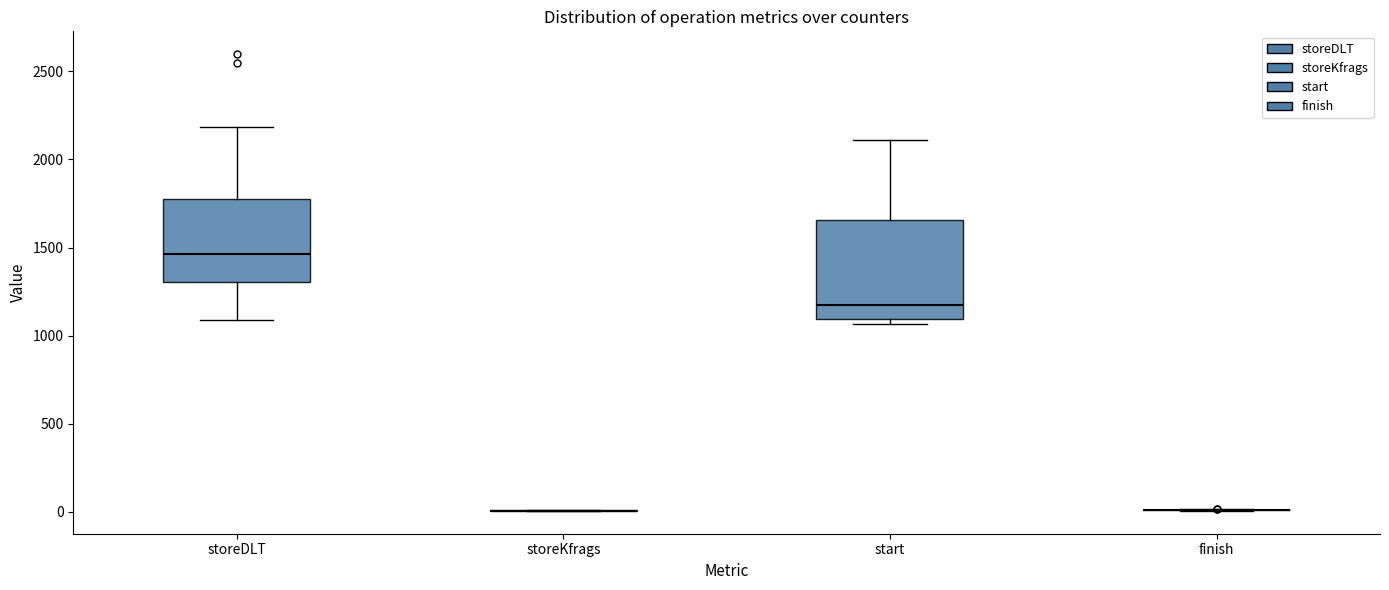

Which box is the tallest, from its lower edge to its upper edge?

start